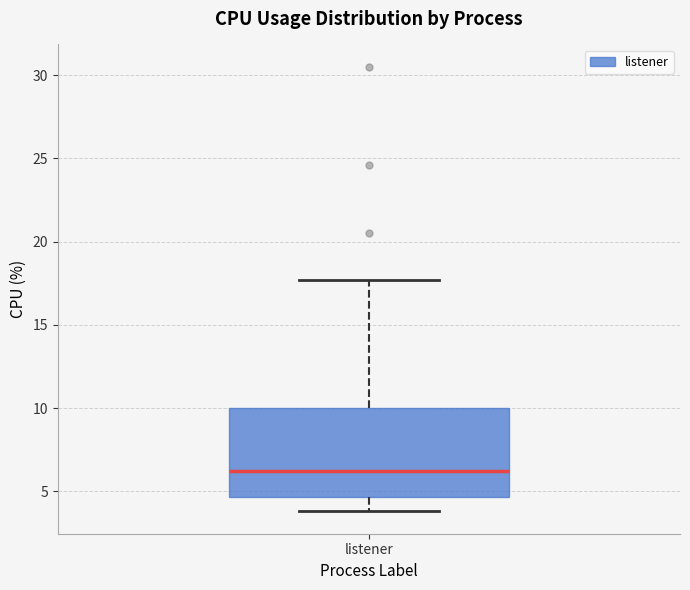

Where does the lower whisker of the box for listener end on the y-axis? The values are not printed on the chart, so give them approximately, as read against the axis.

4.0